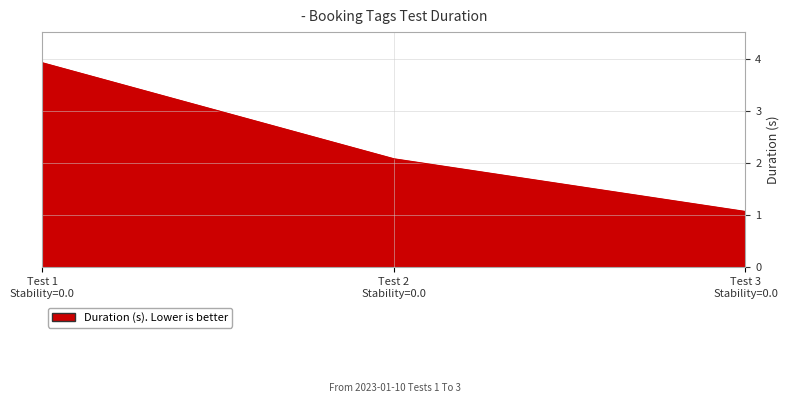

How many lines are shown in the chart?

1